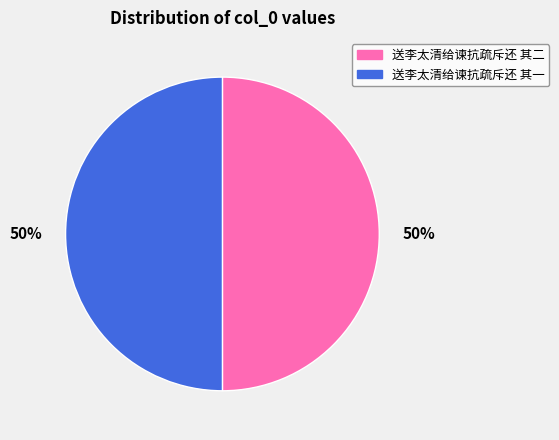

To the nearest percent, what portion does 送李太清给谏抗疏斥还 其一 represent?

50%